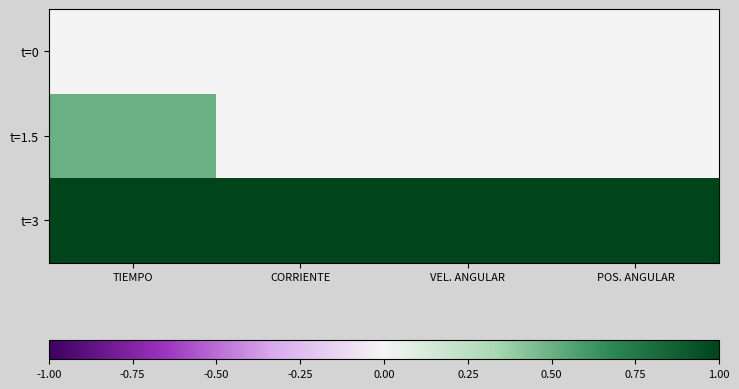

Which series has the largest range (max minus min)?

t=1.5